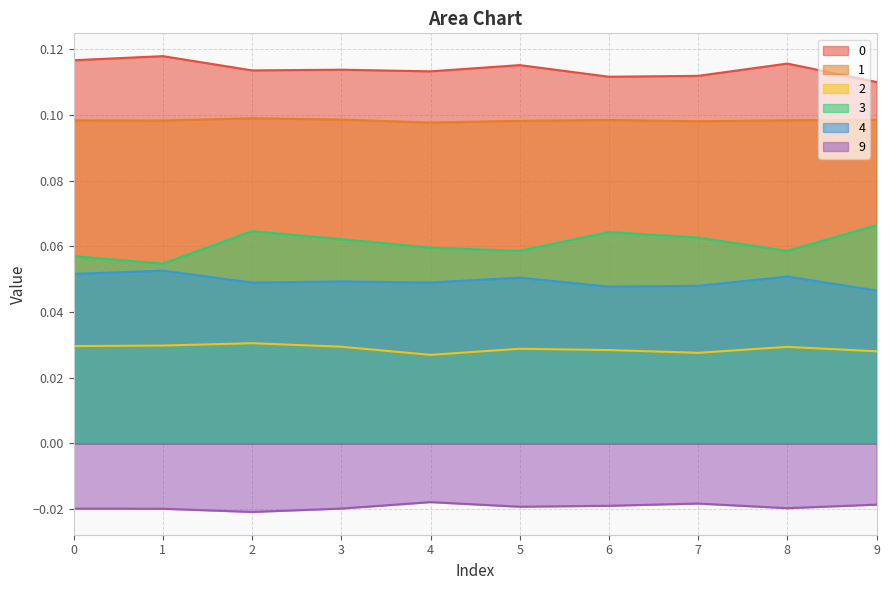

Is it true that 1 equals 0.1 at 2?

True